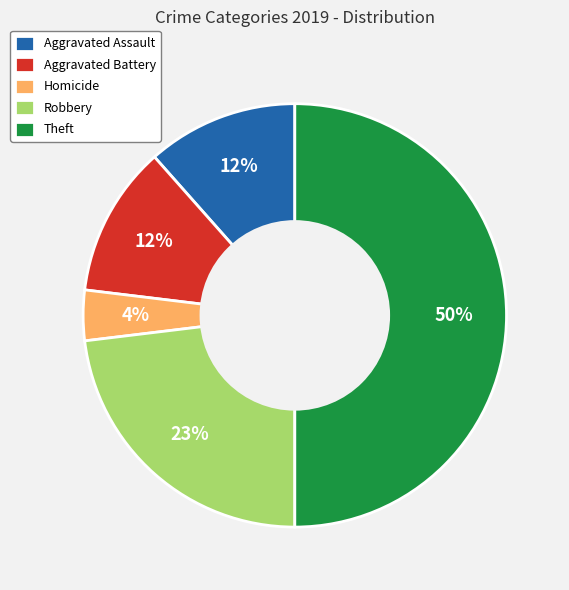

Which slice is the largest?

Theft